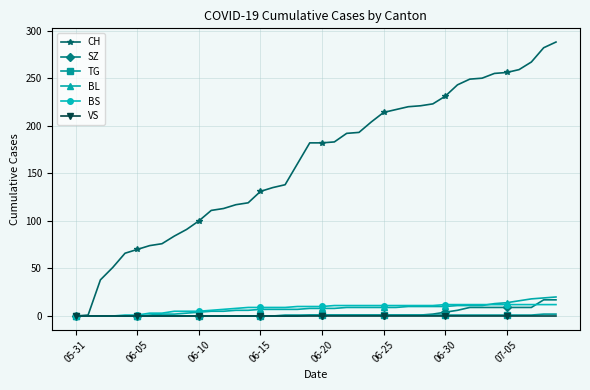

How many distinct data groups are displayed?

6